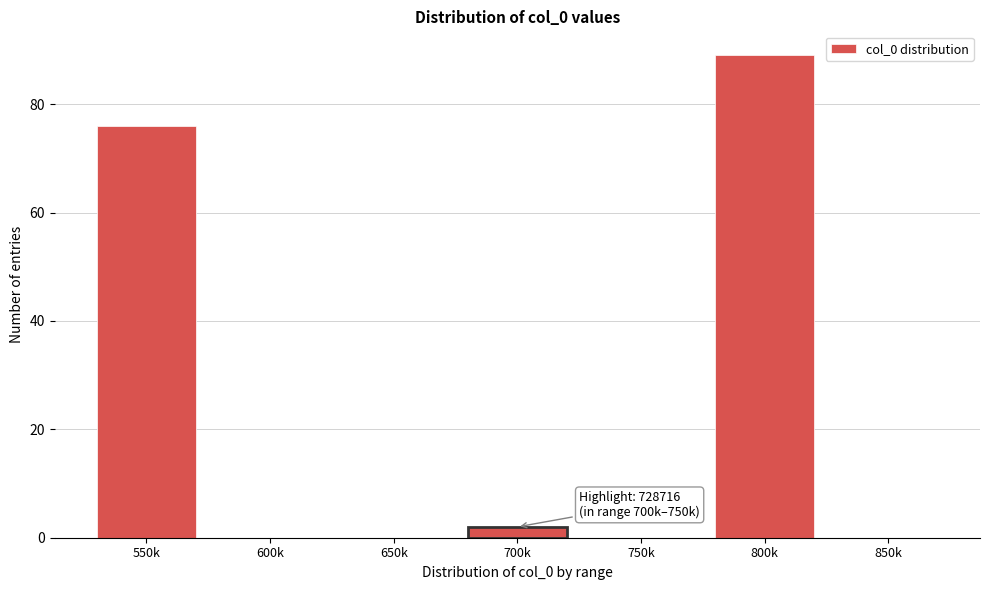

Reading right to left, list all the values displayed in this chart.

850k=0	800k=89	750k=0	700k=2	650k=0	600k=0	550k=76